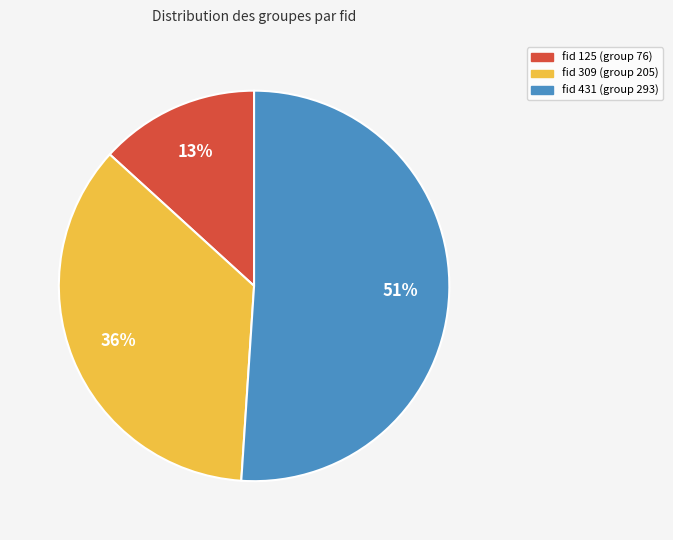

How many slices are in this pie chart?

3